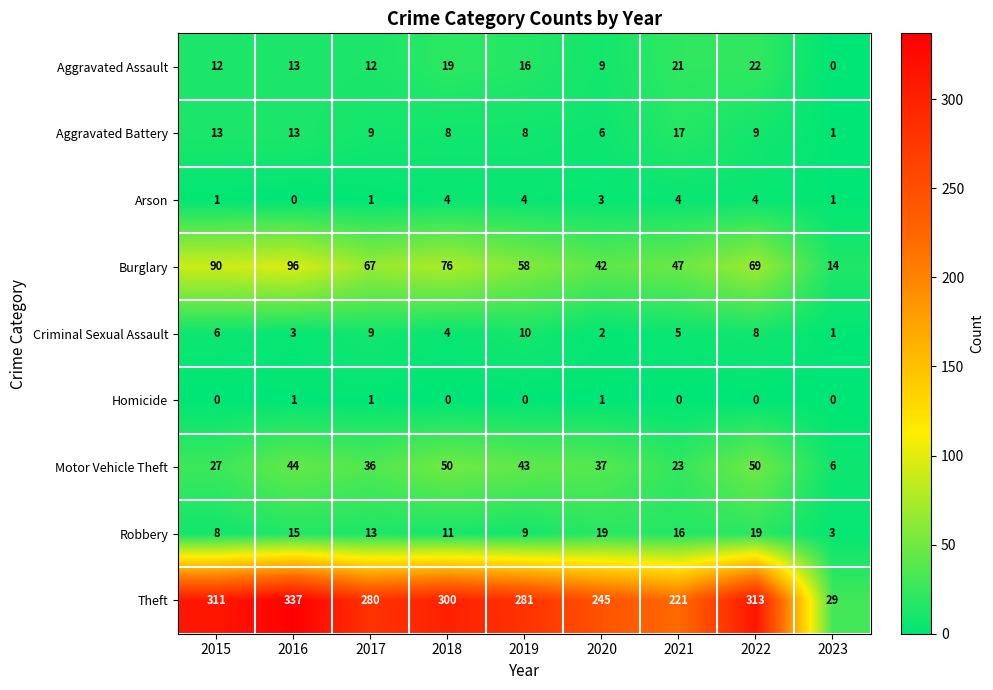

What is the spread (max minus min) of values at 2019?

281